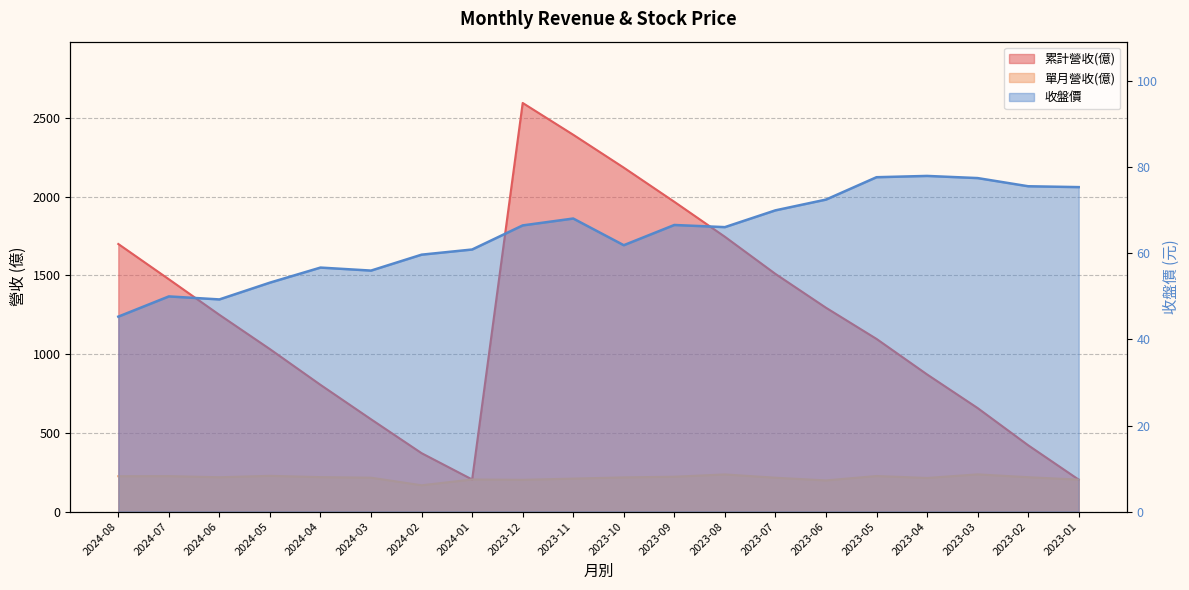

True or false: 單月營收(億) and 收盤價 cross at least once.

False